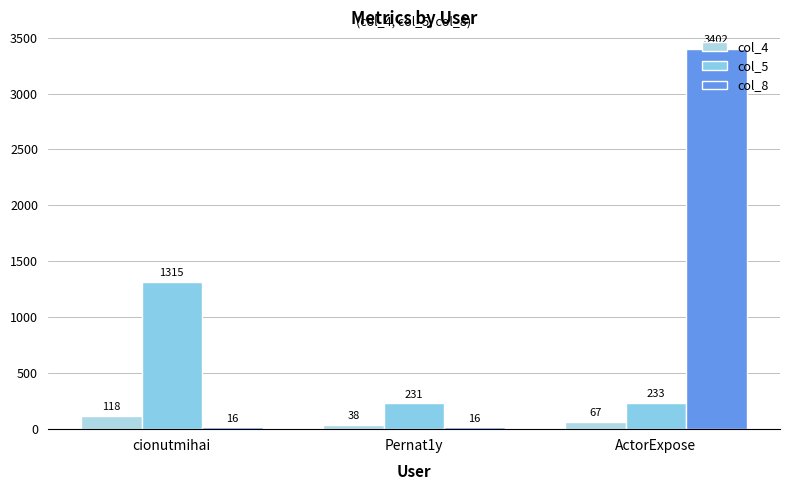

What is the average value of the col_8 series?

1145